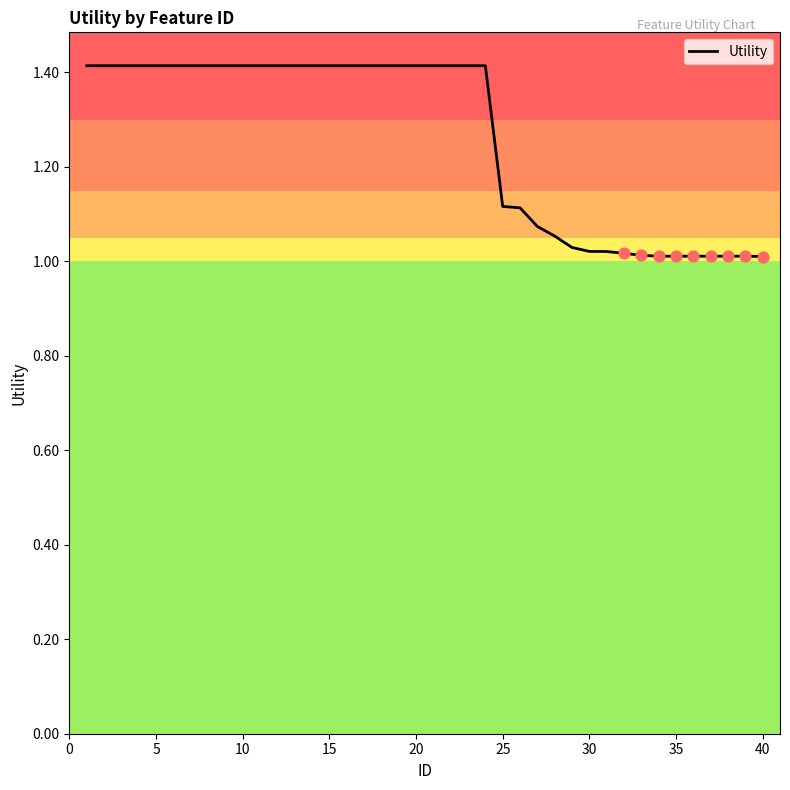

What is the maximum value shown in the chart?

1.4